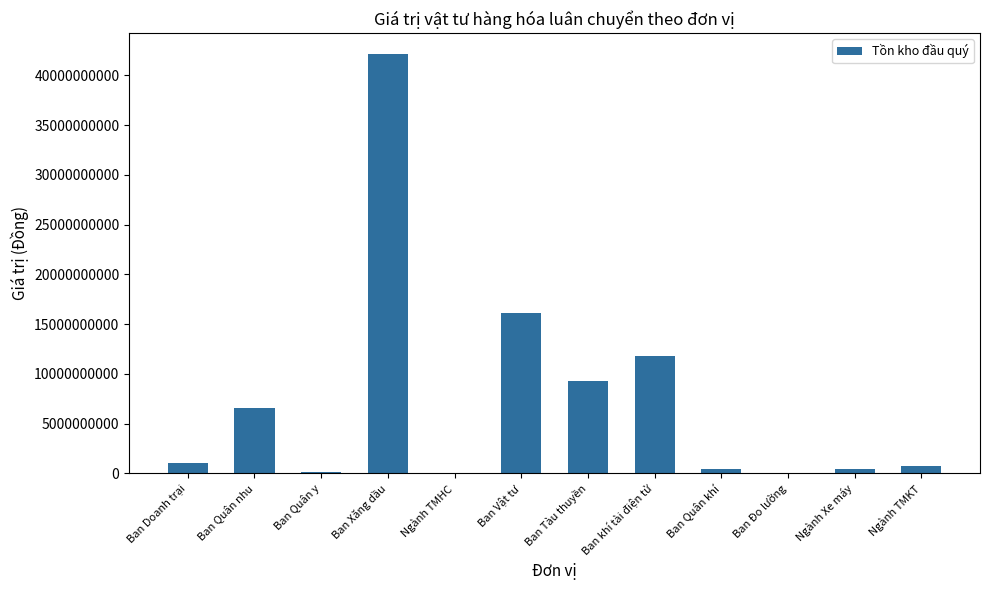

Count the number of categories in the chart.

12